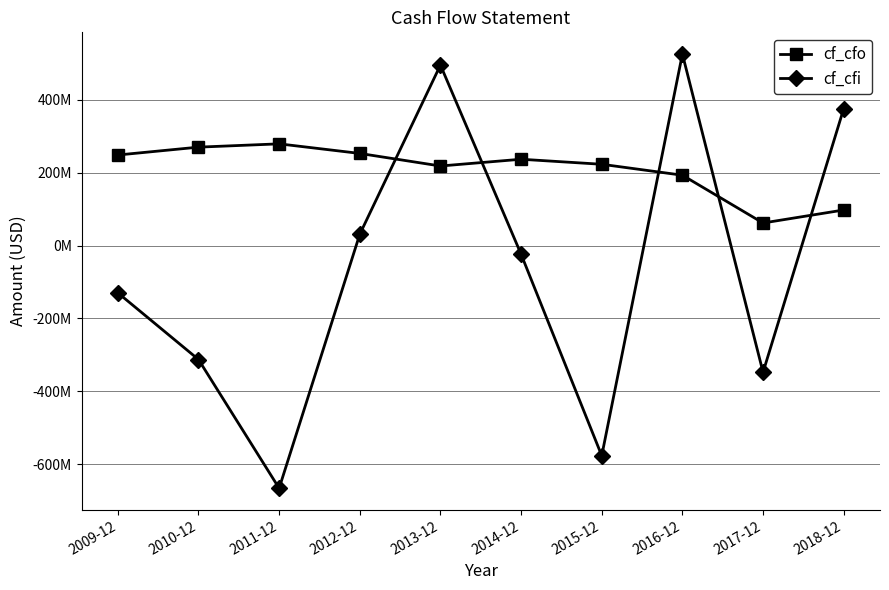

Is this an area chart (filled region under the line)?

No